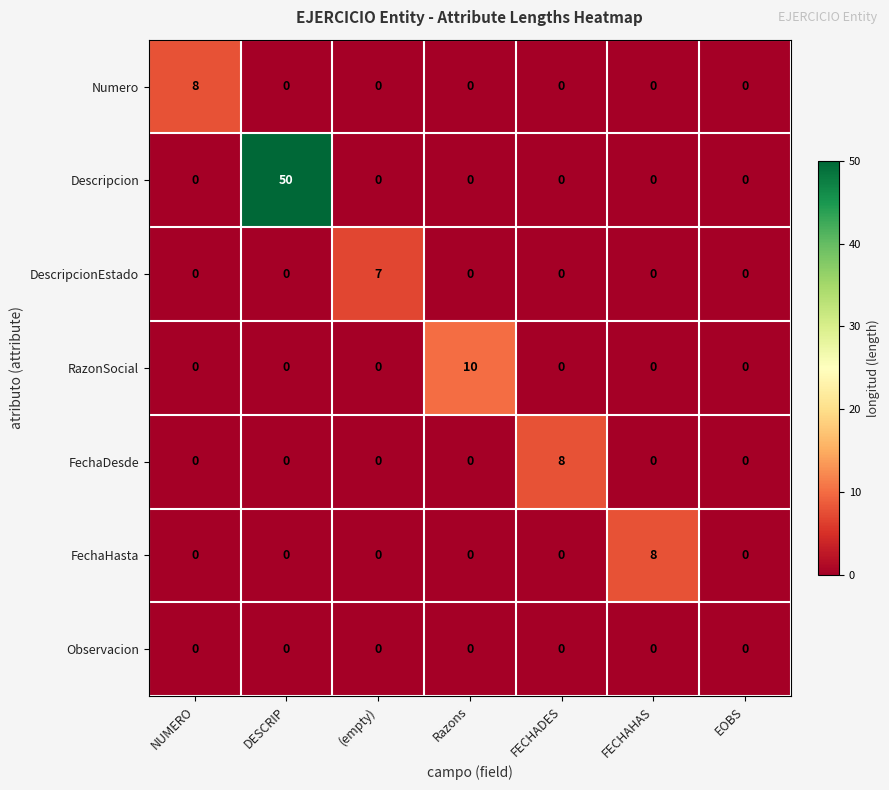

Which category has the highest value in the DescripcionEstado series?

(empty)